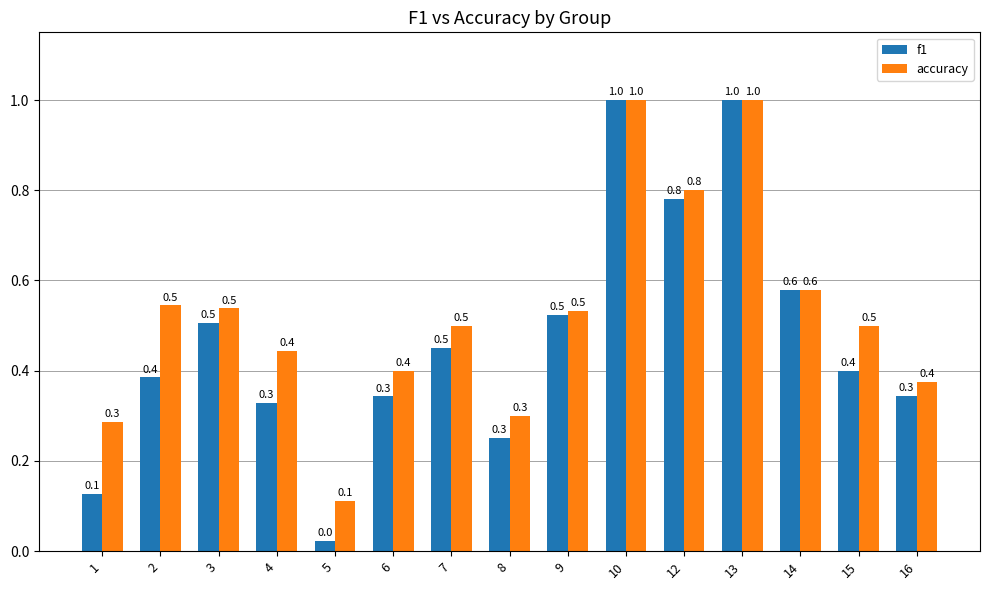

True or false: f1 has a value of 0.1 at 16.

False